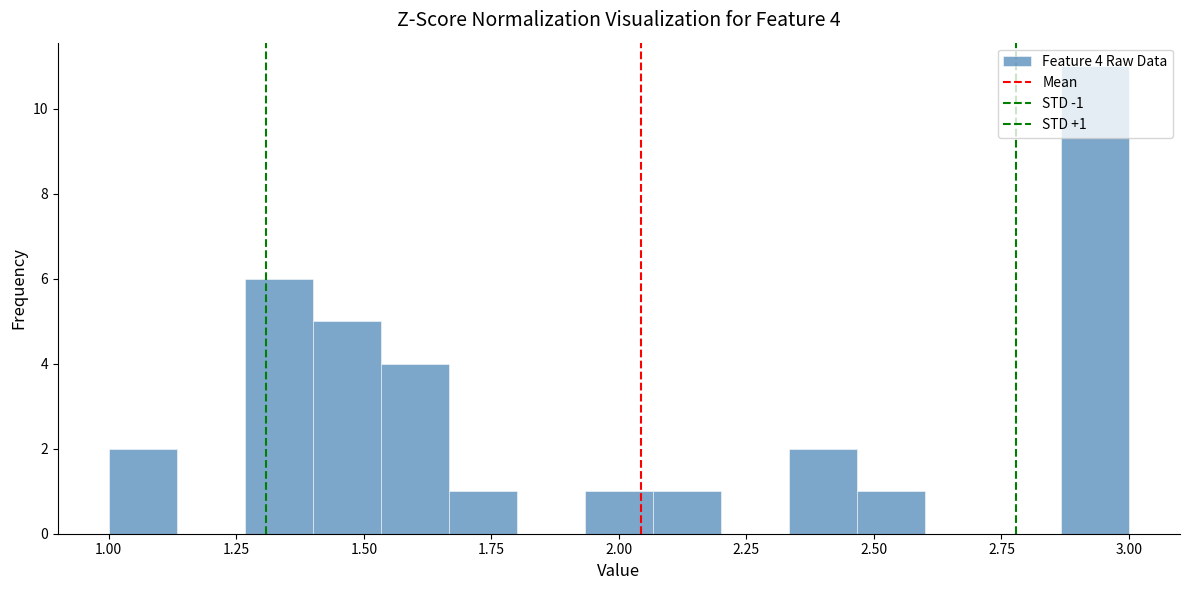

Around what value on the x-axis is the tallest bar? Give the approximate position of its centre, as read against the axis.

2.95